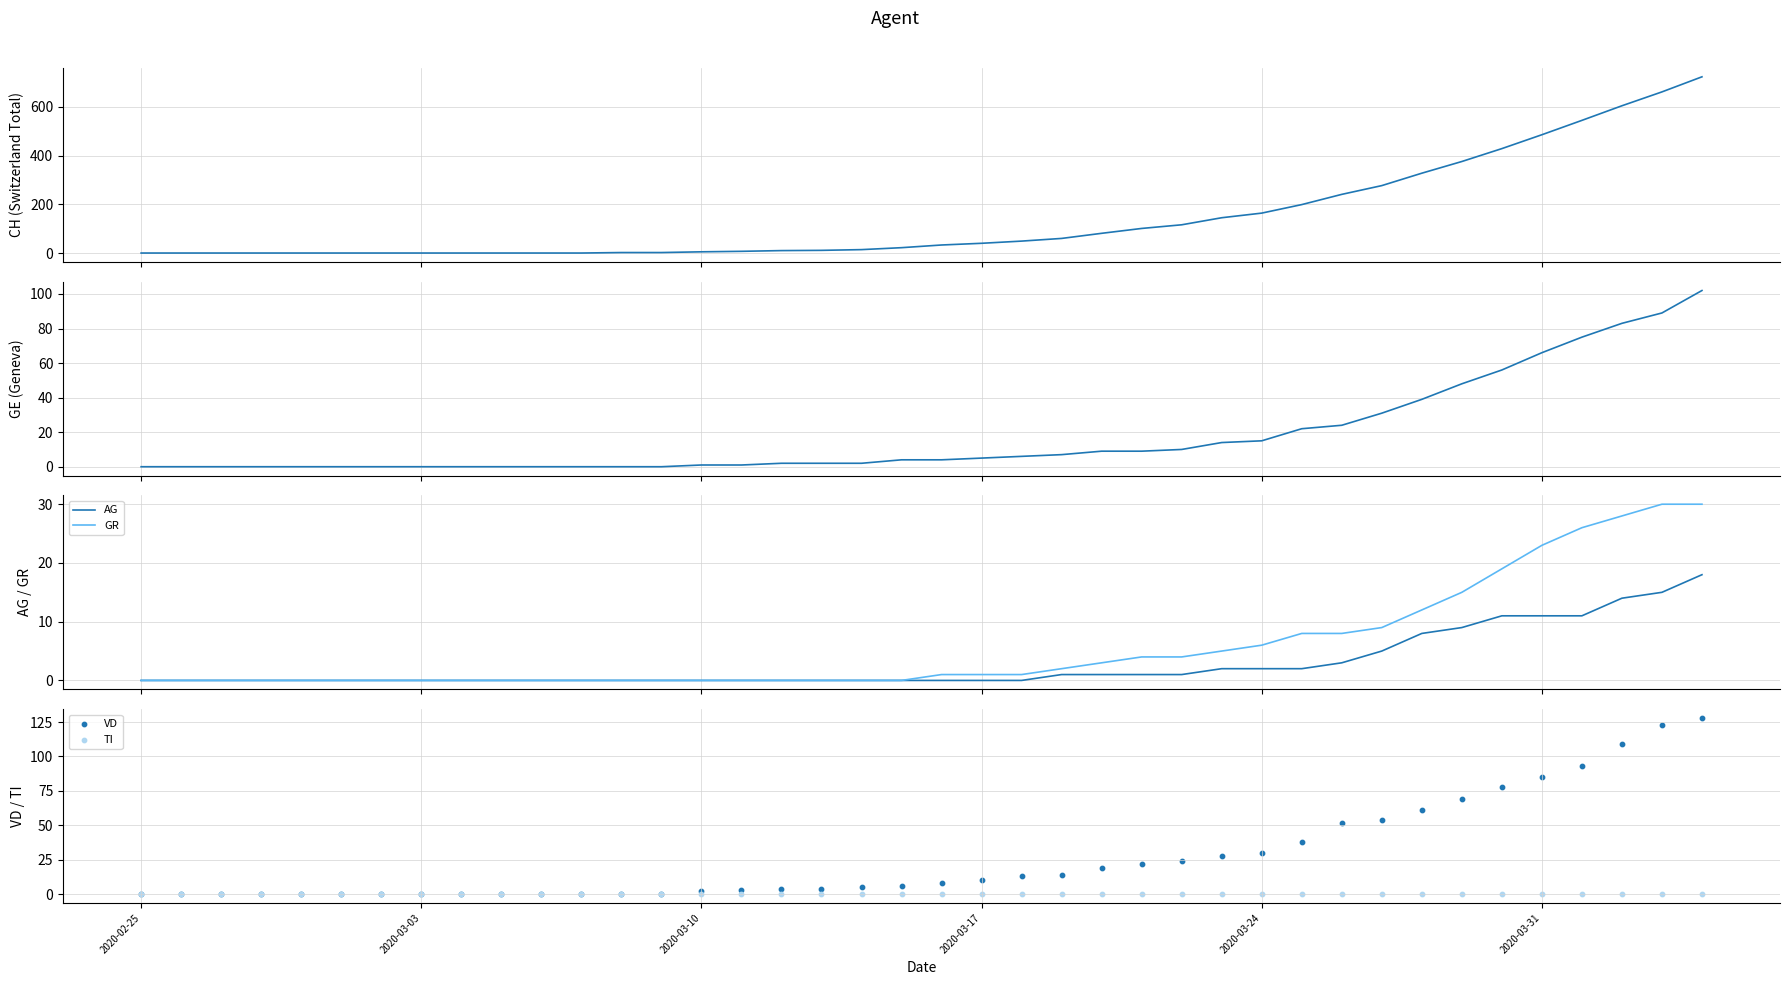

What is the highest value of the GR series?

30